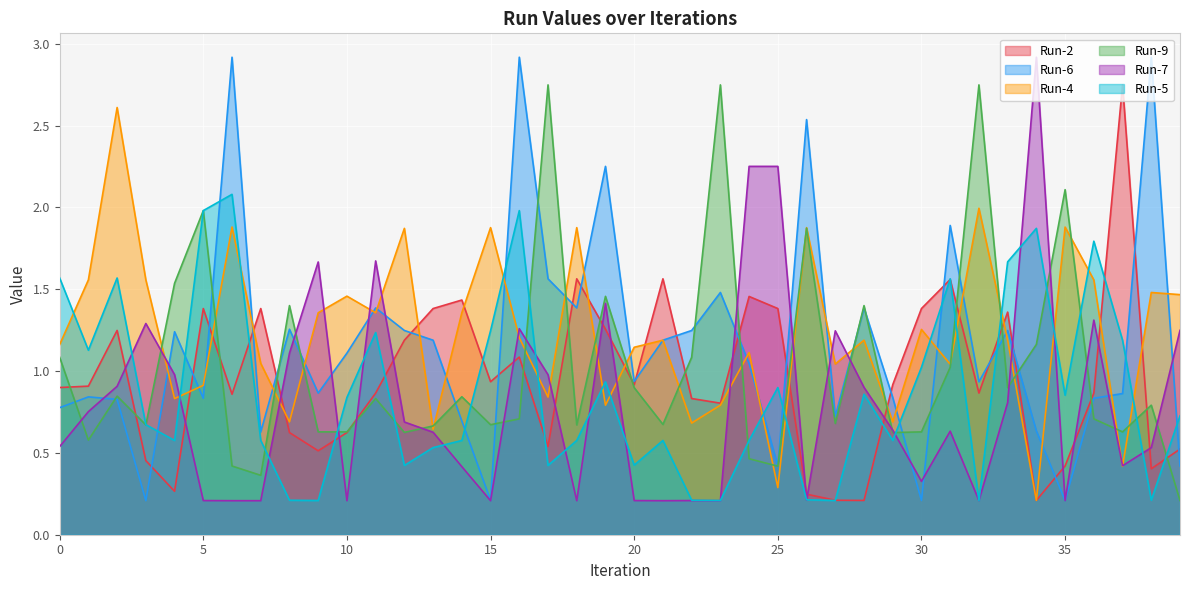

What is the difference between the second highest and minimum values in the Run-7 series?

2.0